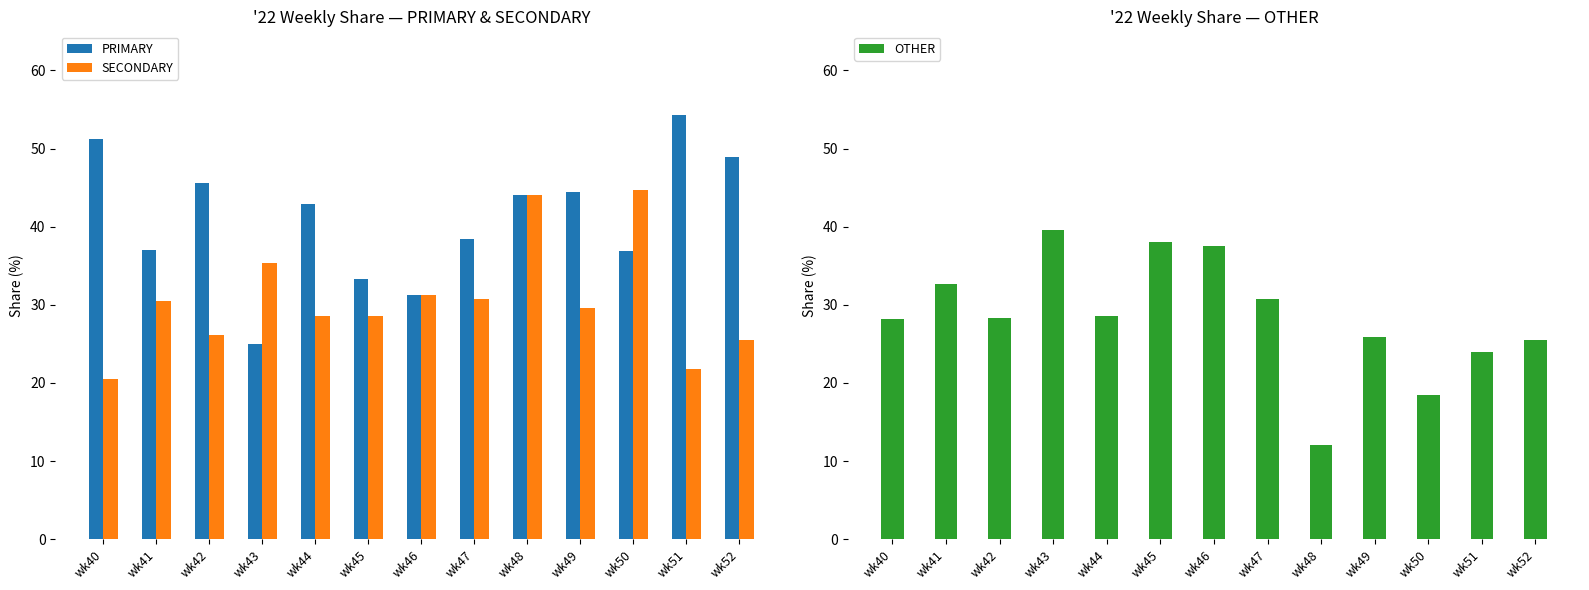

The OTHER series shows 38.0 at wk40. True or false?

False